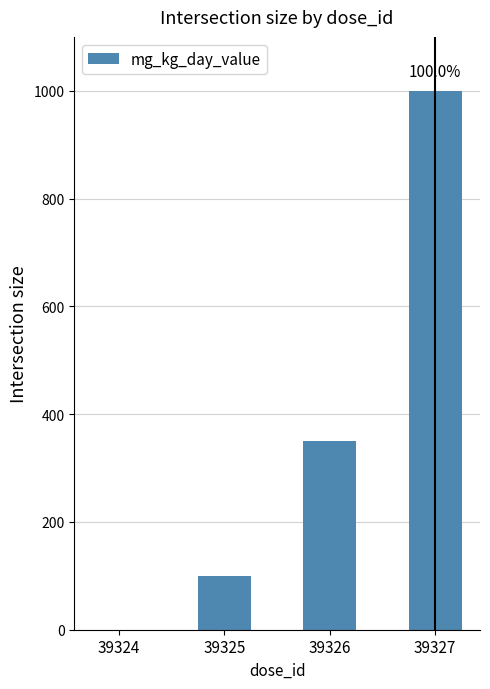

What is the sum of all values?

1450